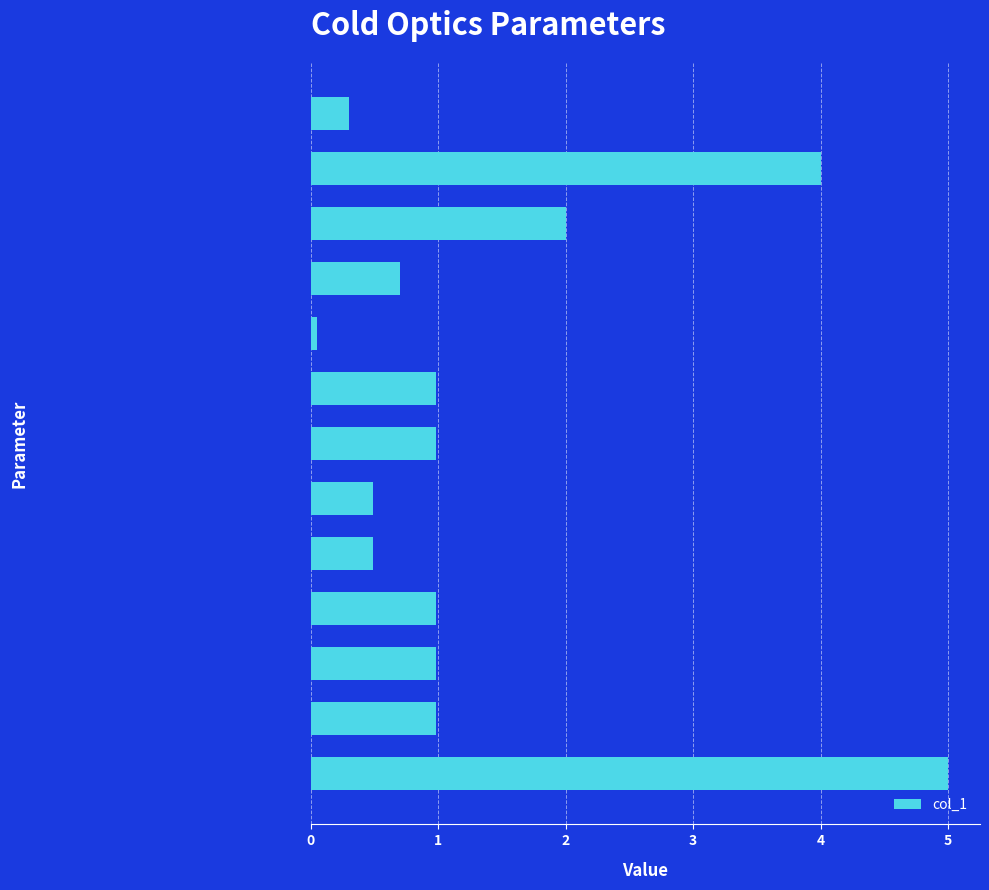

How many bars are there in total?

13